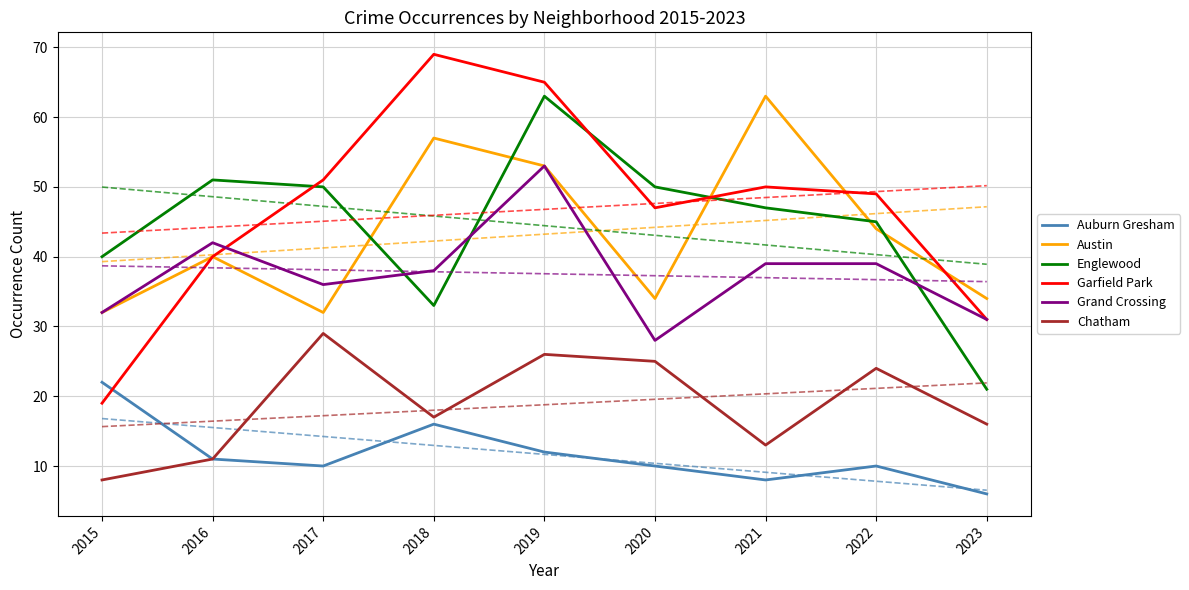

In Auburn Gresham, how many points are higher than both neighbors (excluding endpoints)?

2